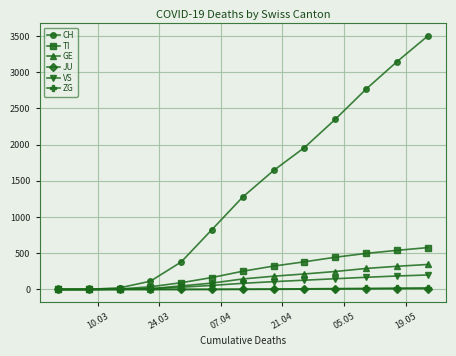

Which series has the largest range (max minus min)?

CH